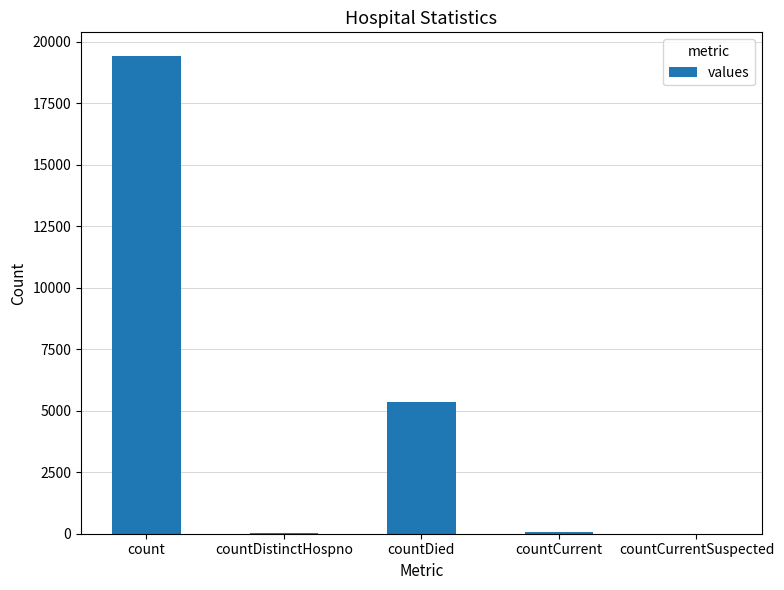

What is the greatest value displayed?

19420